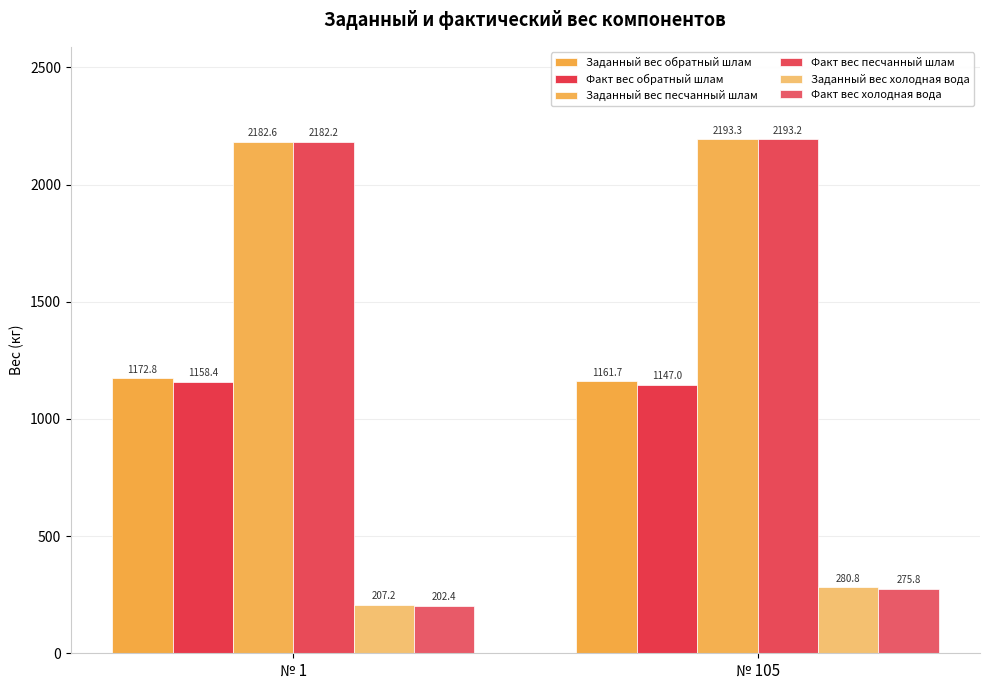

How many groups of bars are there?

2